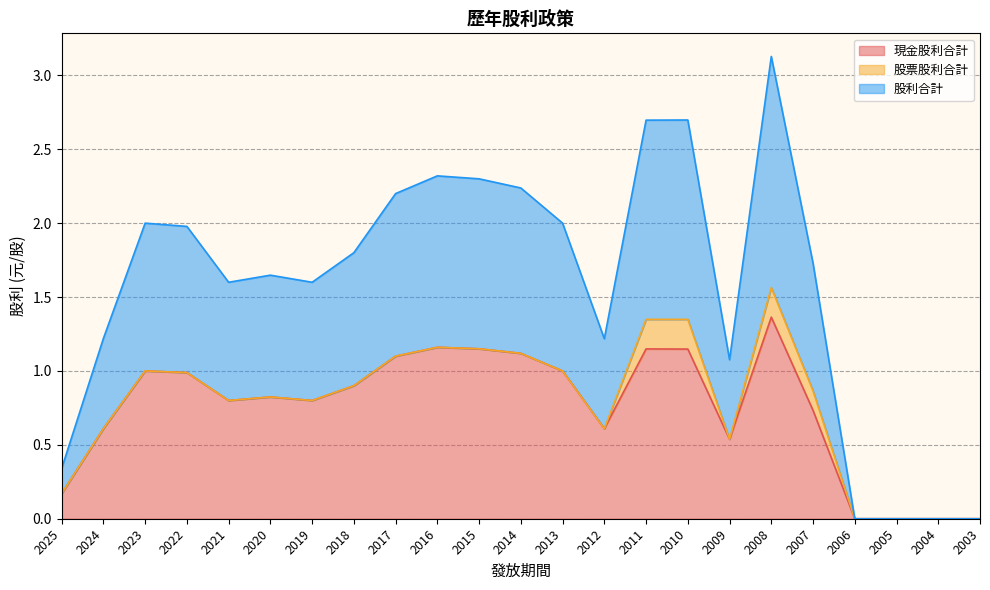

Which series changed the most between 2021 and 2004?

股利合計